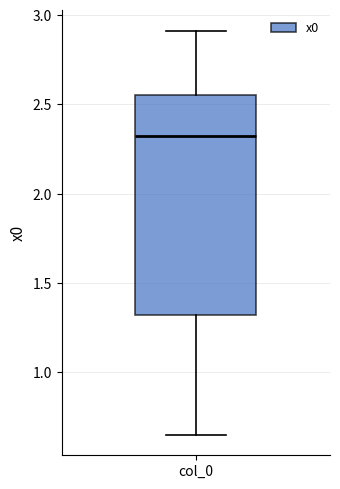

Where is the upper edge of the box for col_0 on the y-axis? The values are not printed on the chart, so give them approximately, as read against the axis.

2.55